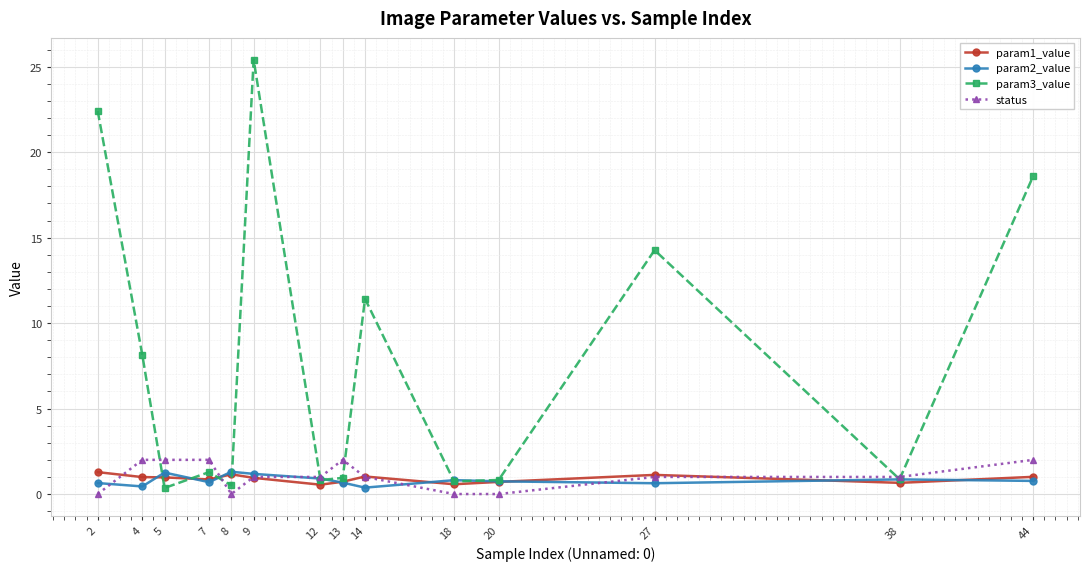

What is the approximate value of param1_value at 13?

0.7